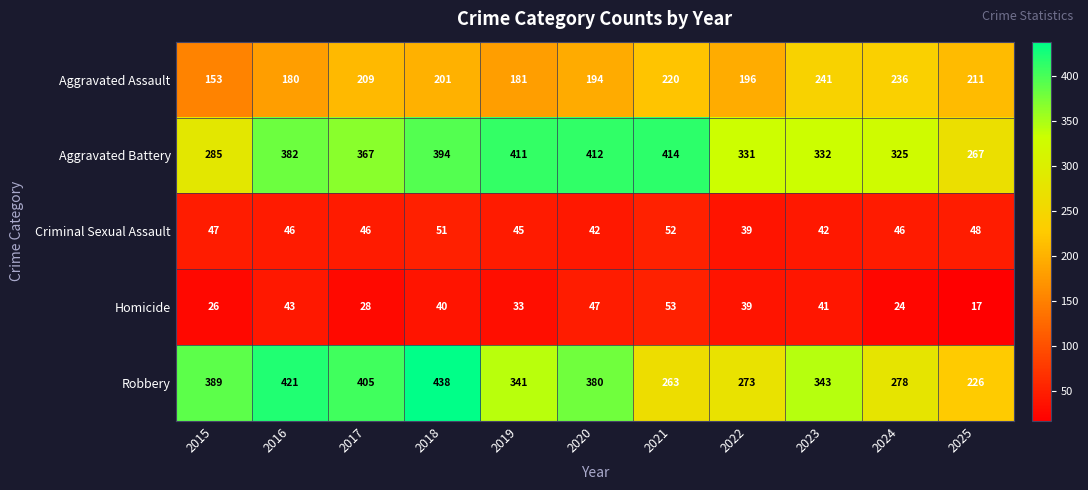

At which label is Aggravated Battery closest to 340?

2023